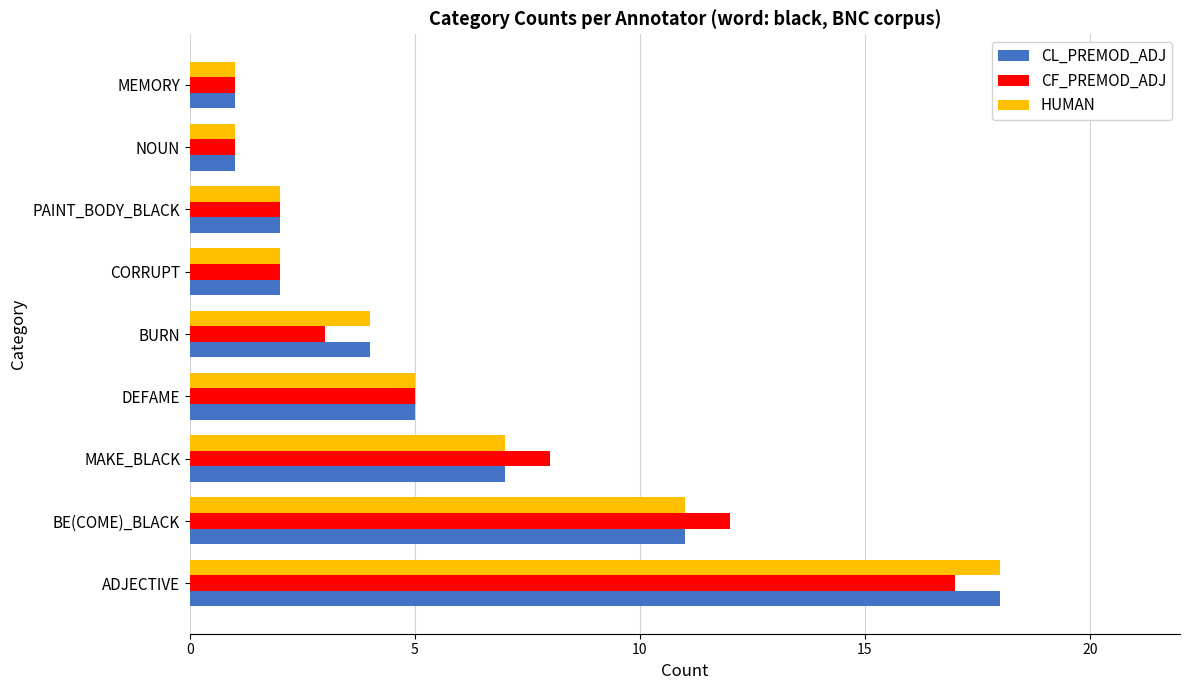

What is the sum of all HUMAN values?

51